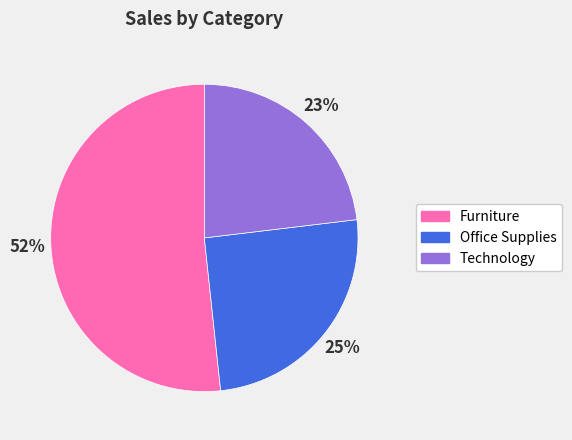

Which slice represents more than half of the pie?

Furniture